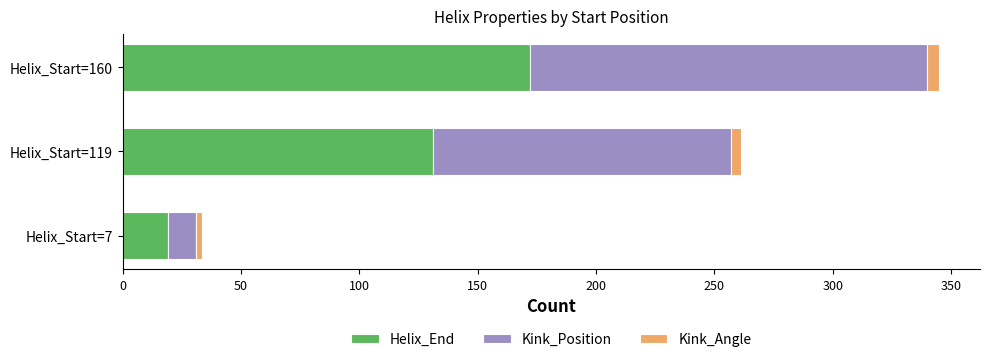

At which category is the sum across all series the highest?

Helix_Start=160